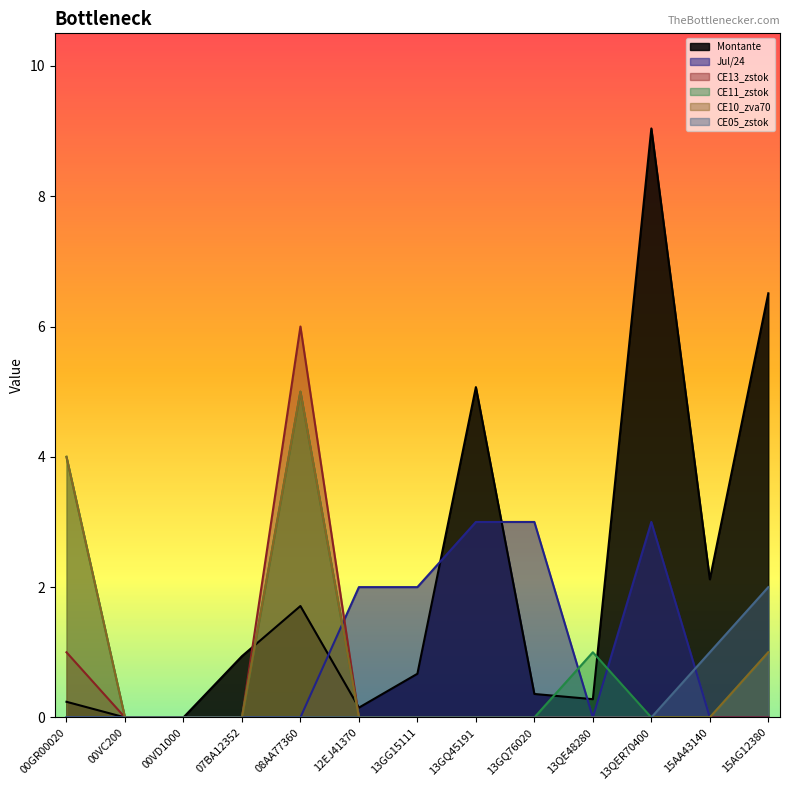

How many values in the Montante series exceed 0?

11